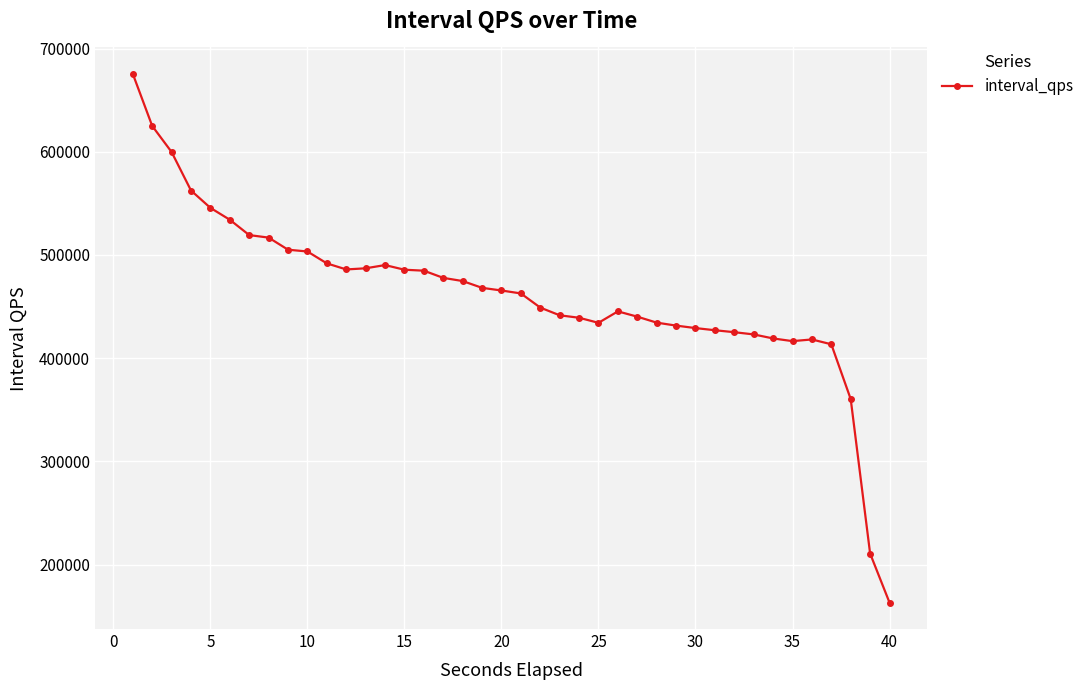

What is the value of the 20th point from the left?

465603